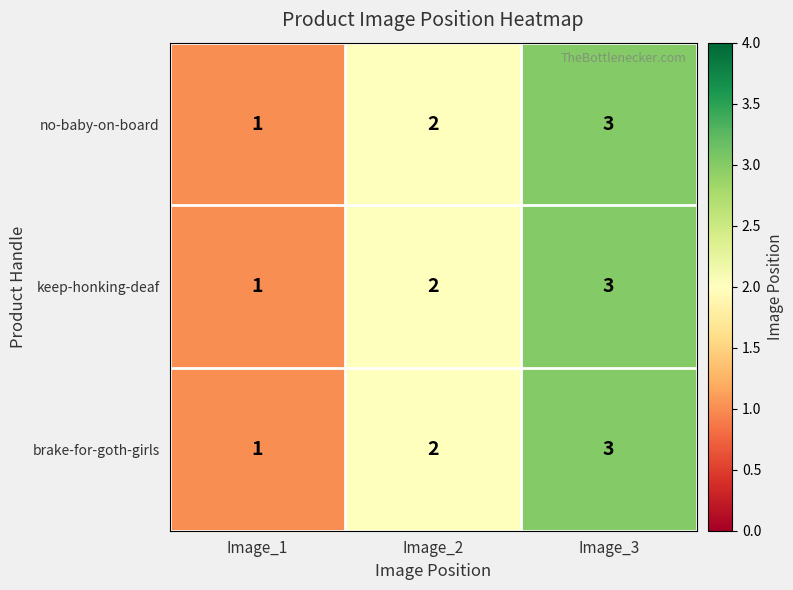

At which category is the sum across all series the highest?

Image_3